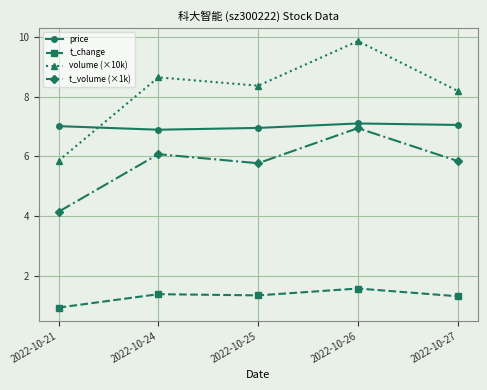

How many series are shown in this chart?

4